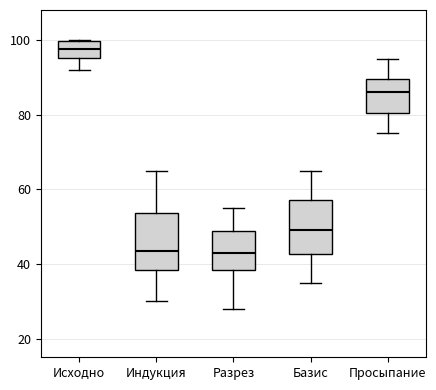

Reading left to right, read every box against the y-axis: the position of its median line, the range the box covers, and the ends of its whiskers. The values are not printed on the chart, so give them approximately, as read against the axis.

Исходно: median 98, box 96 to 100, whiskers 92 to 100
Индукция: median 44, box 38 to 54, whiskers 30 to 66
Разрез: median 44, box 38 to 48, whiskers 28 to 56
Базис: median 50, box 42 to 58, whiskers 36 to 66
Просыпание: median 86, box 80 to 90, whiskers 76 to 96